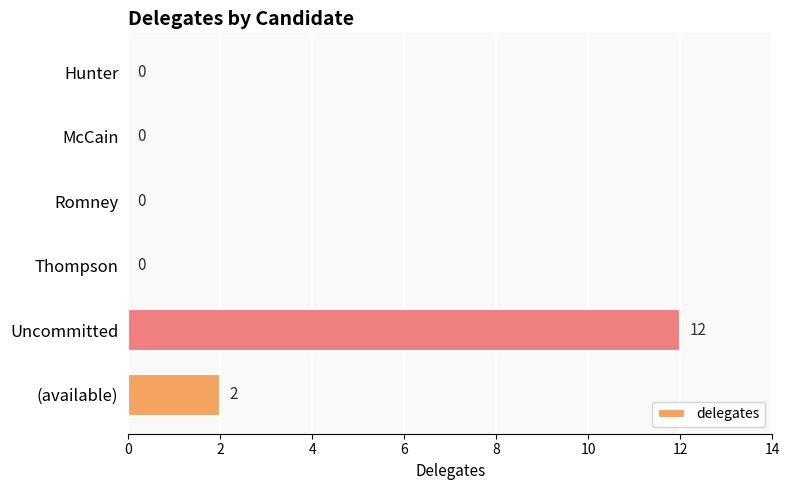

What is the sum of all values?

14